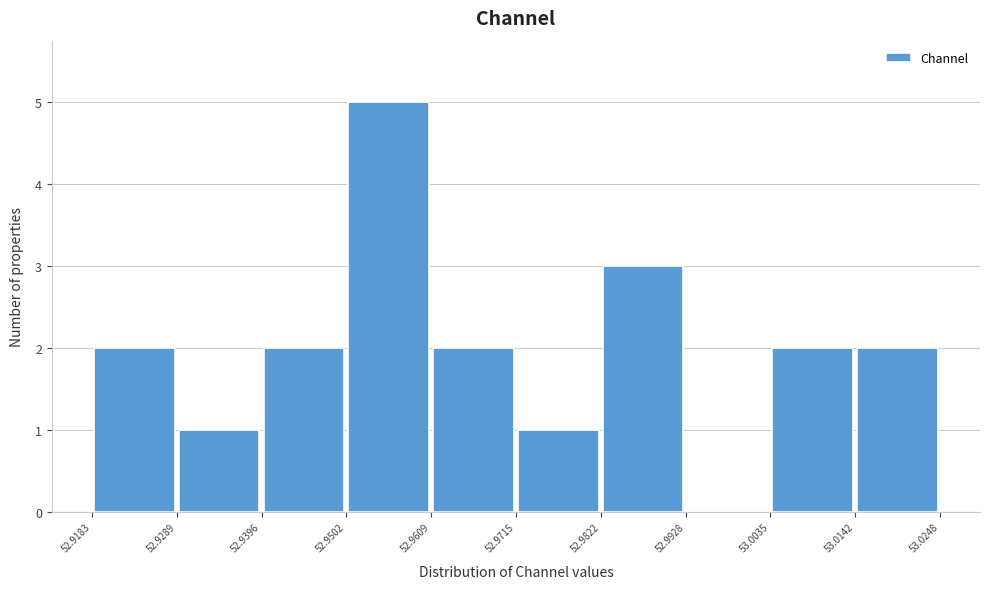

How tall is the bar that spans 53.0142 to 53.0248 on the x-axis? The values are not printed on the chart, so give them approximately, as read against the axis.

2